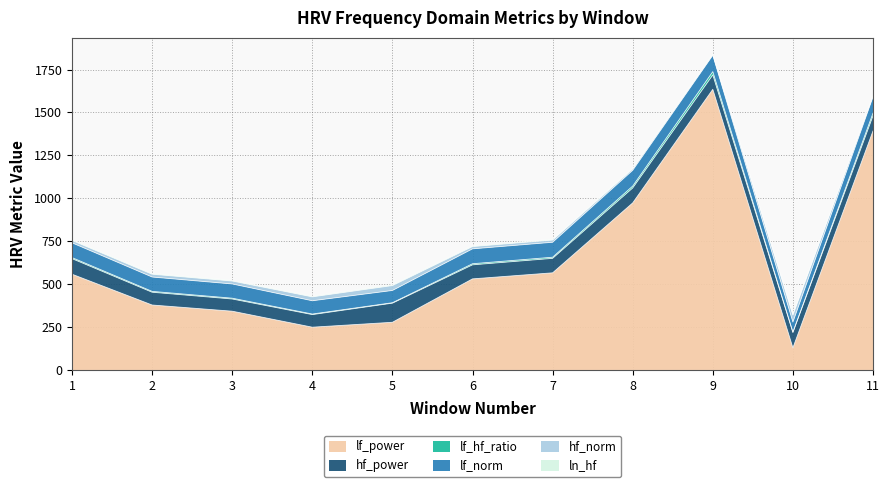

In lf_hf_ratio, how many points are lower than both neighbors (excluding endpoints)?

2